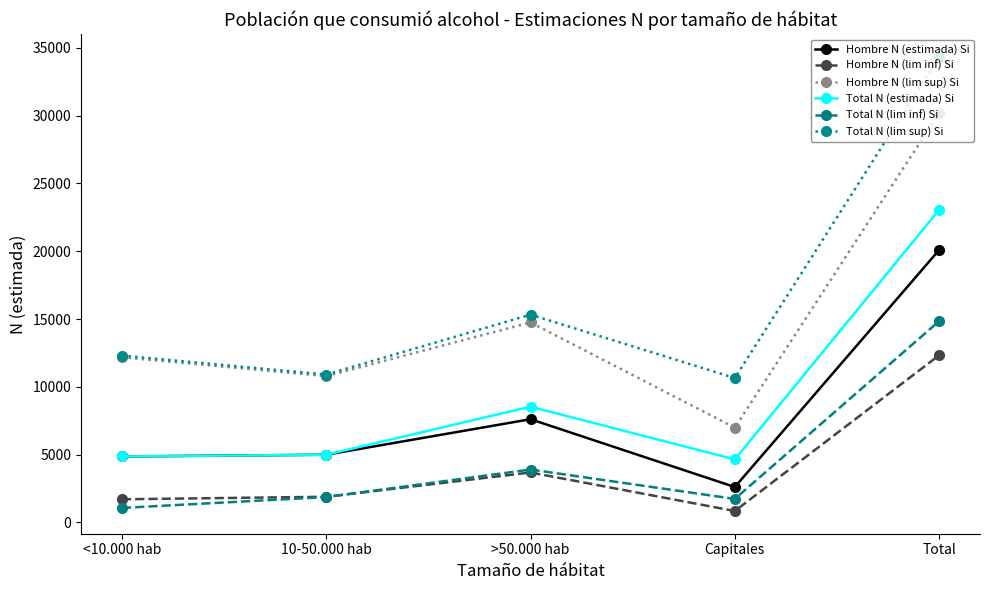

What is the label of the 3rd point from the right?

>50.000 hab